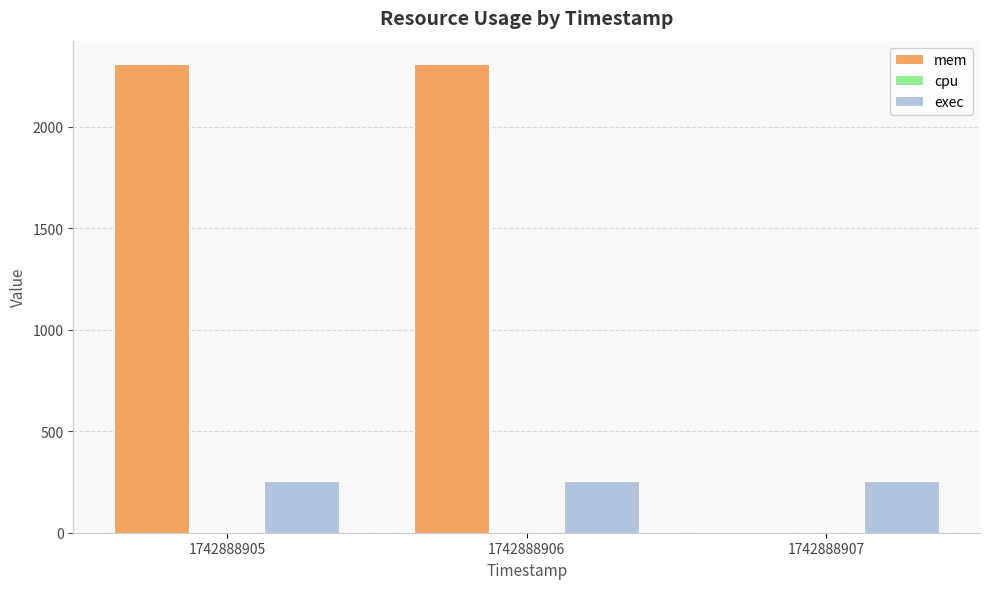

What is the total value across all series at 1742888906?

2562